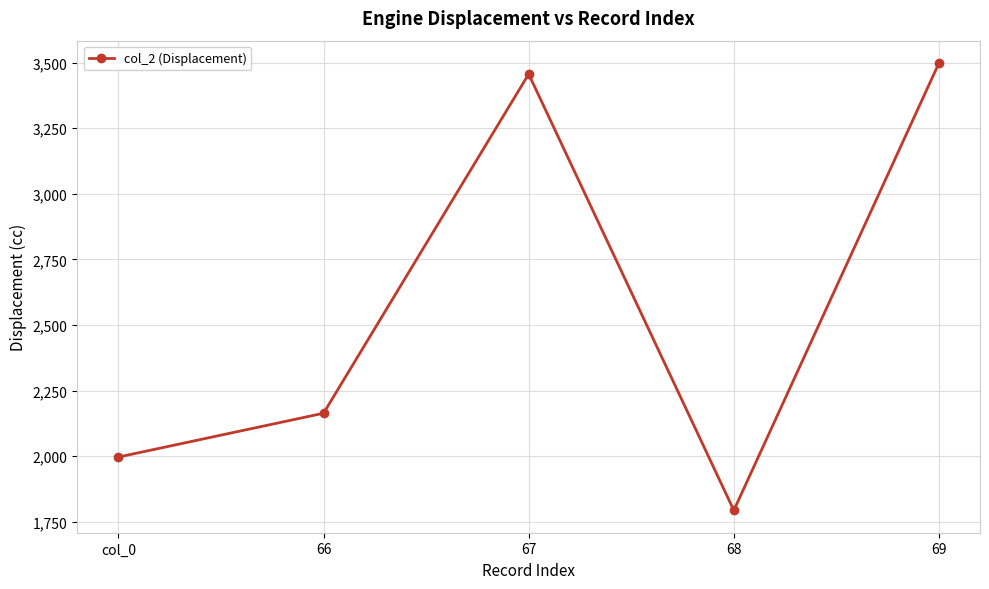

Rank the categories by value from highest to lowest.

69, 67, 66, col_0, 68